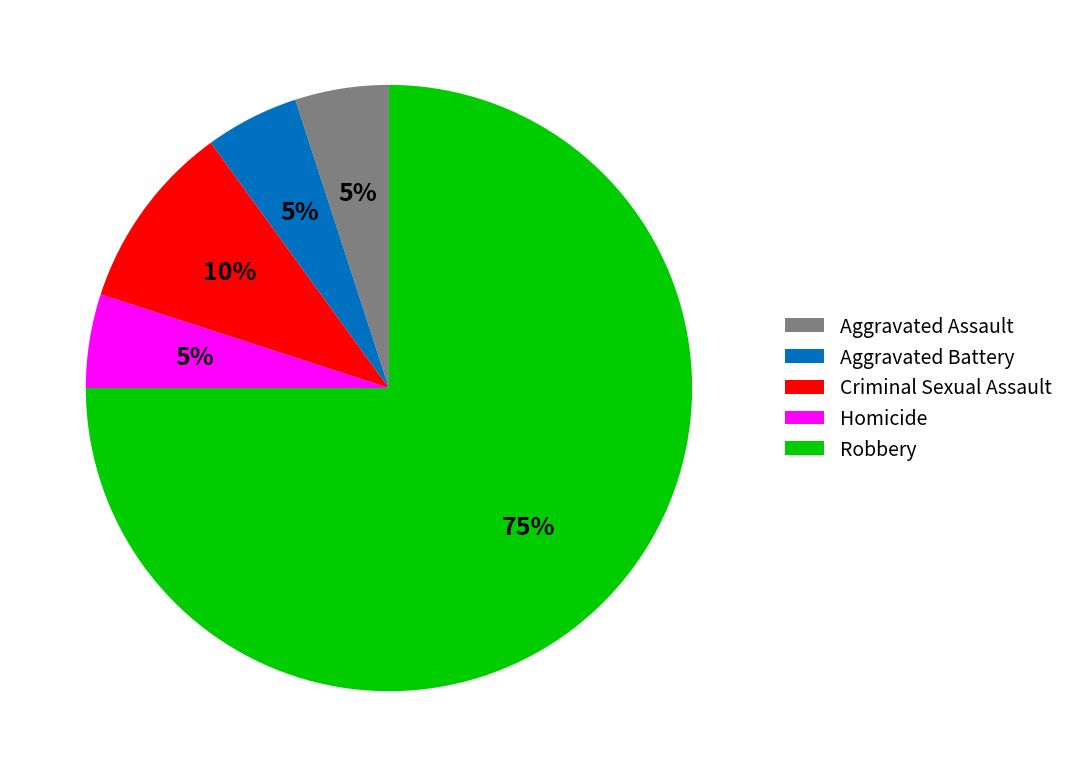

To the nearest percent, what is the combined percentage of Aggravated Battery and Aggravated Assault?

10%